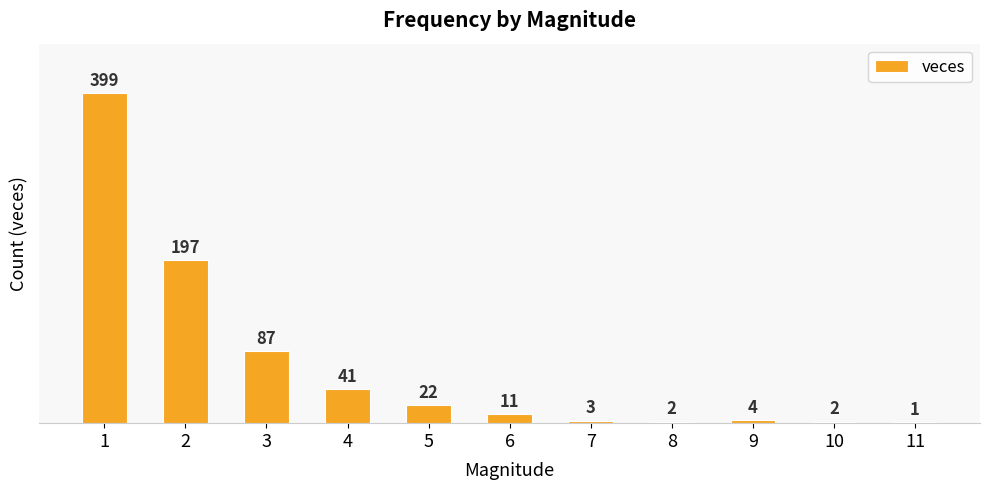

Count the number of data series in this chart.

1